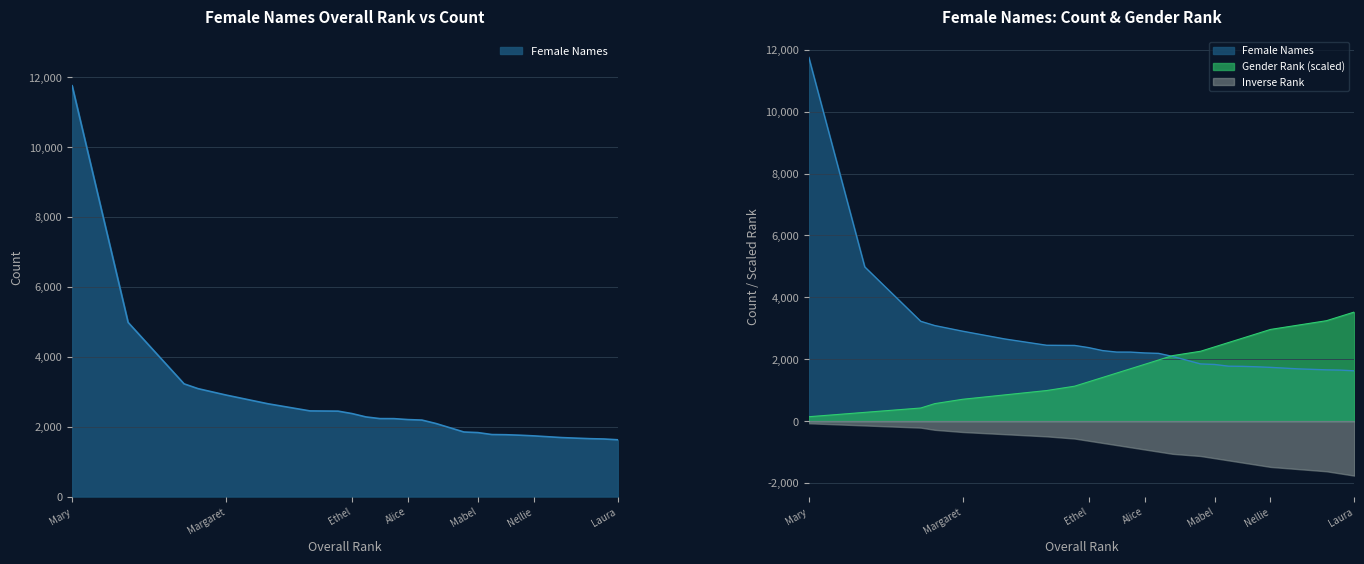

True or false: Gender Rank has more than 0 interior local peaks.

False